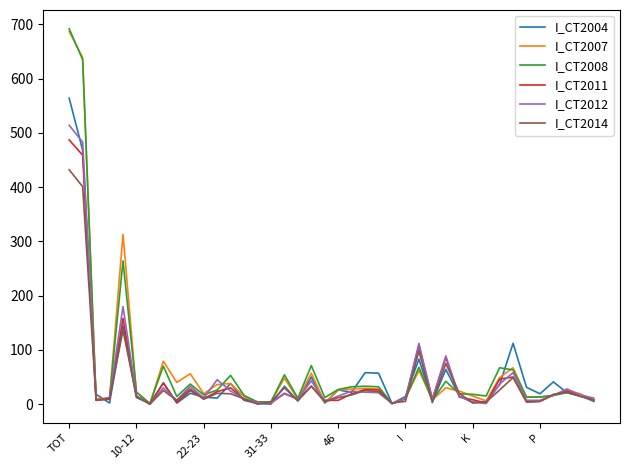

Is this an area chart (filled region under the line)?

No